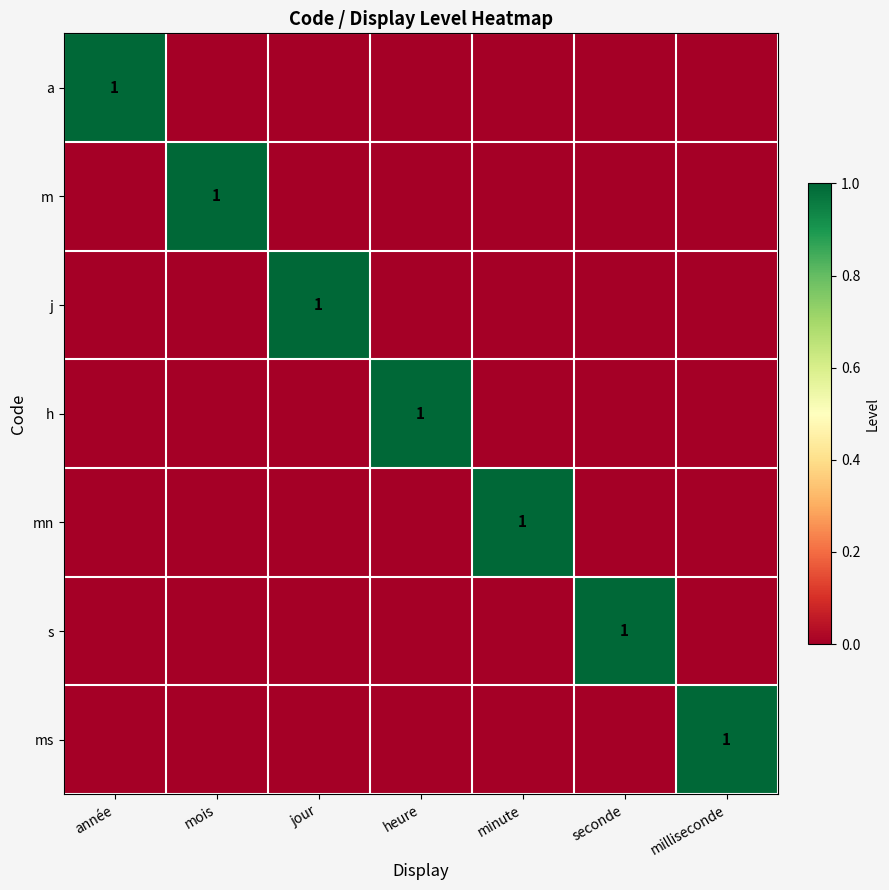

Which label corresponds to the smallest value in the chart?

mois